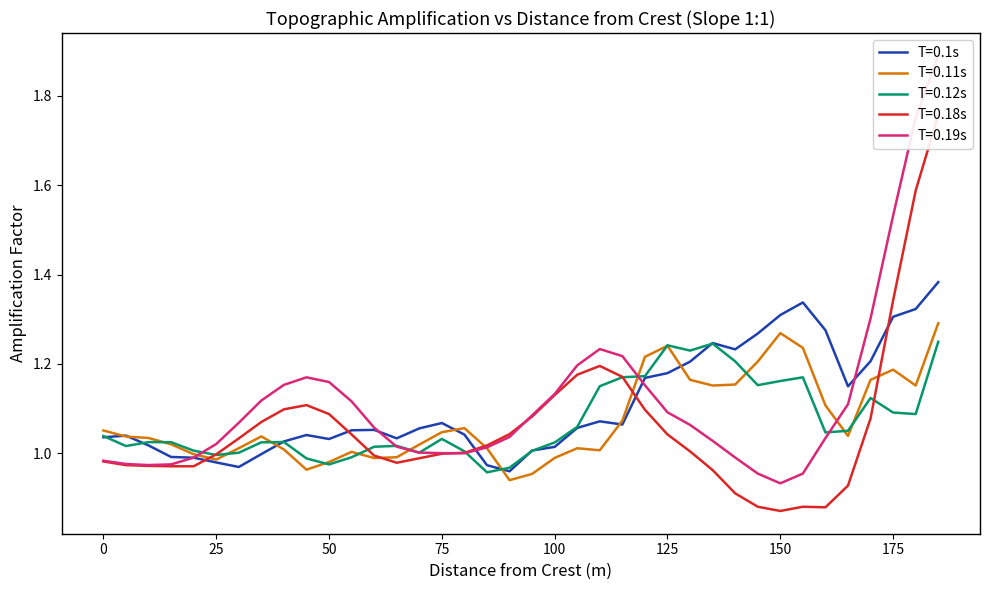

Is it true that T=0.1s equals 0.7 at 125?

False